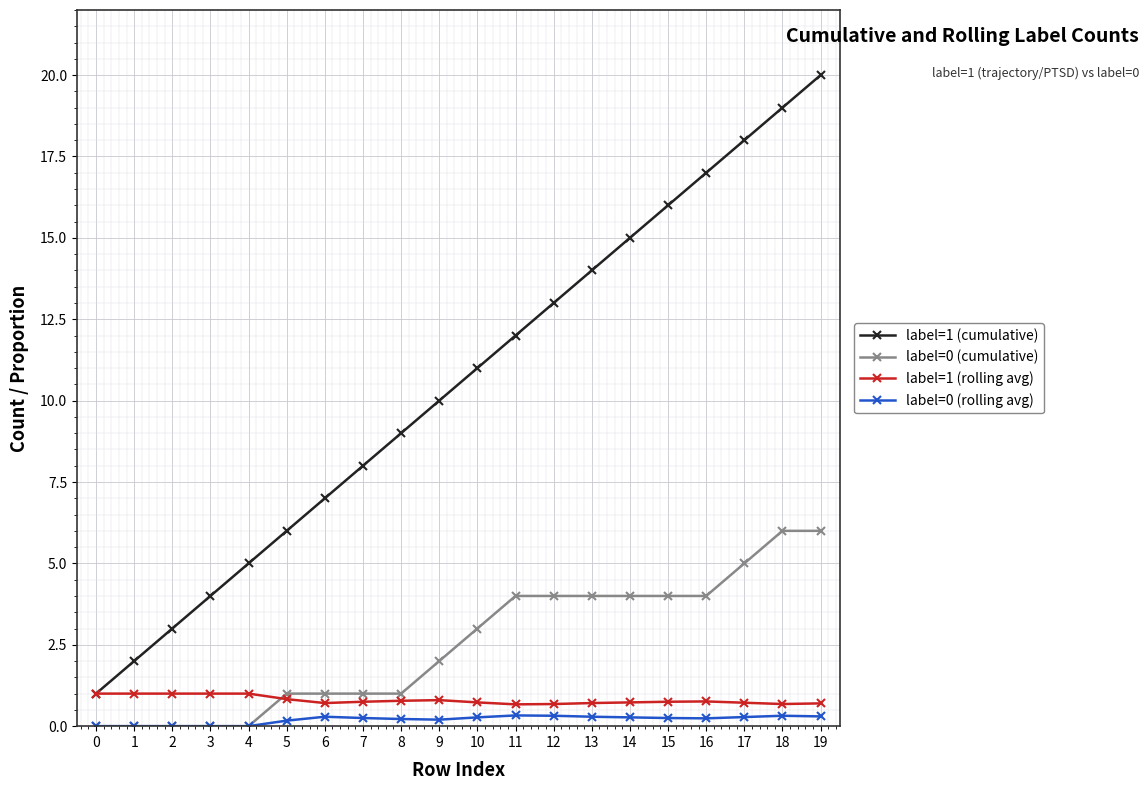

What is the total value across all series at 1?

3.0